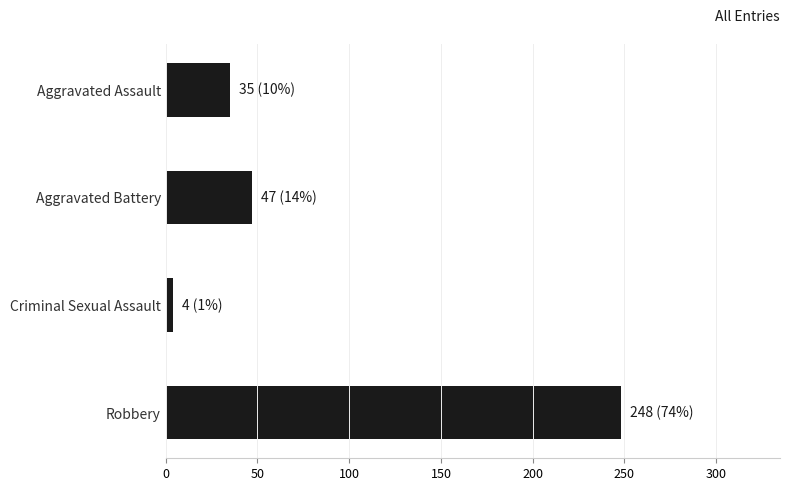

Approximately how many times larger is the value at Aggravated Battery compared to Aggravated Assault?

1.3